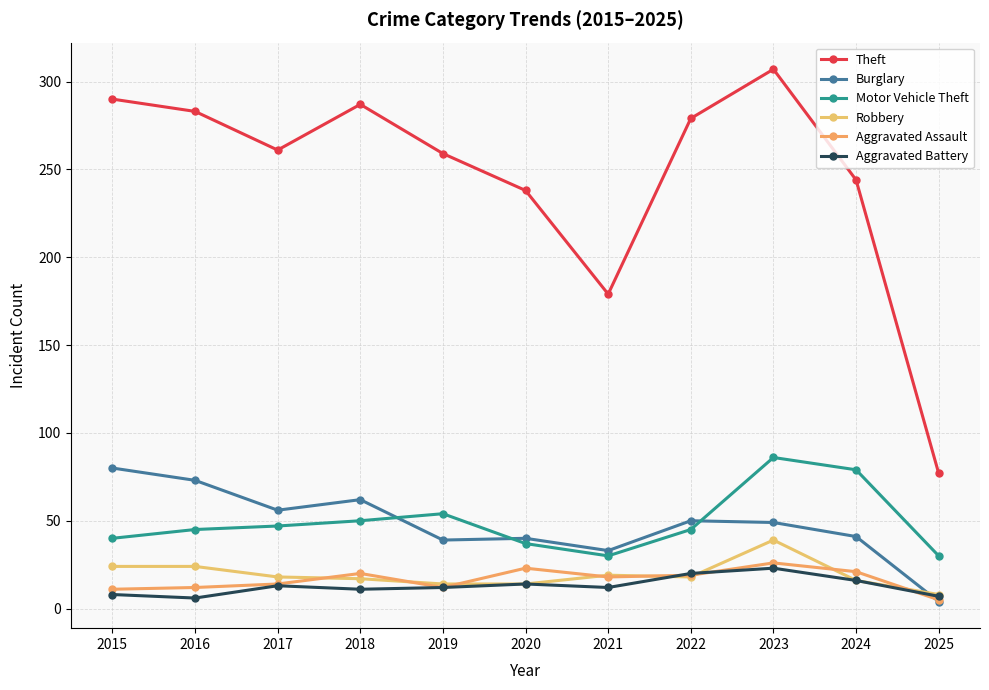

True or false: Aggravated Battery has a value of 20 at 2022.

True